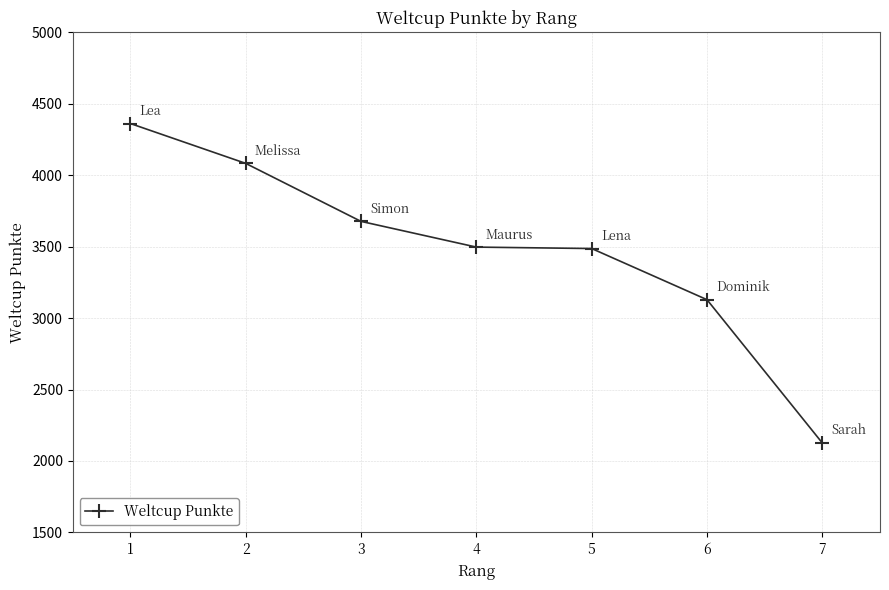

Which has a higher value, 6 or 4?

4